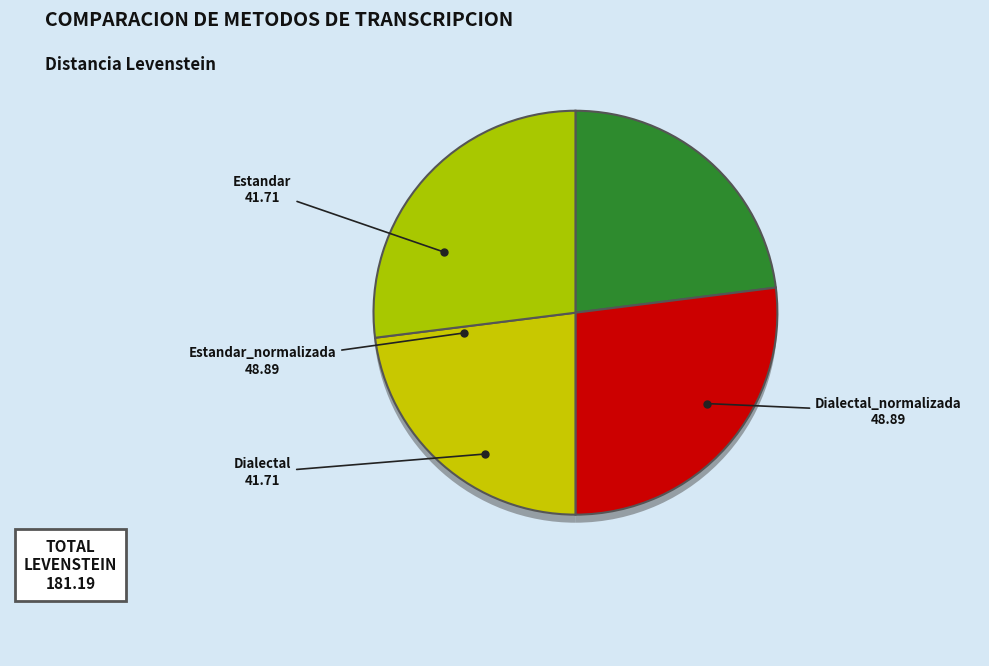

Rank the categories by value from highest to lowest.

Estandar_normalizada, Dialectal_normalizada, Estandar, Dialectal